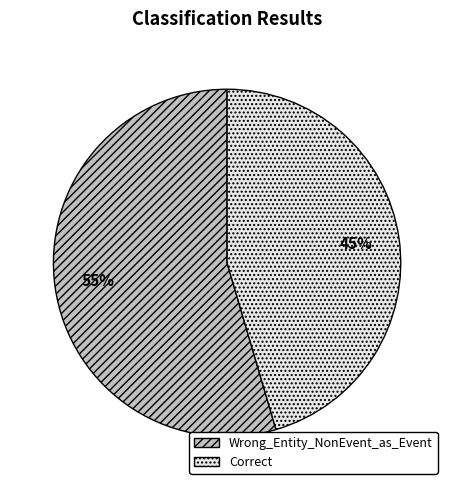

To the nearest percent, what is the combined percentage of Correct and Wrong_Entity_NonEvent_as_Event?

100%